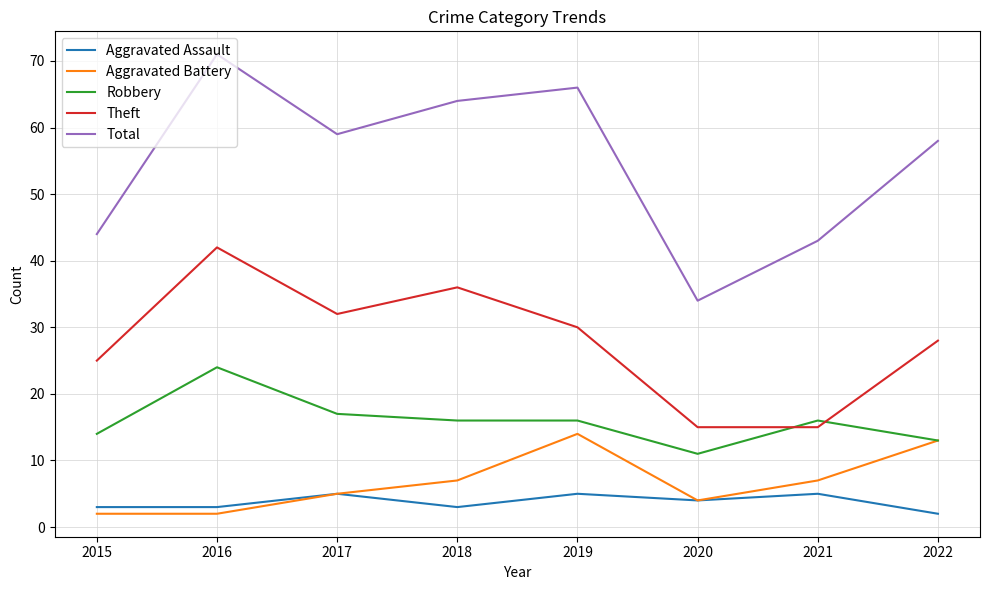

True or false: Robbery and Total intersect in this chart.

False